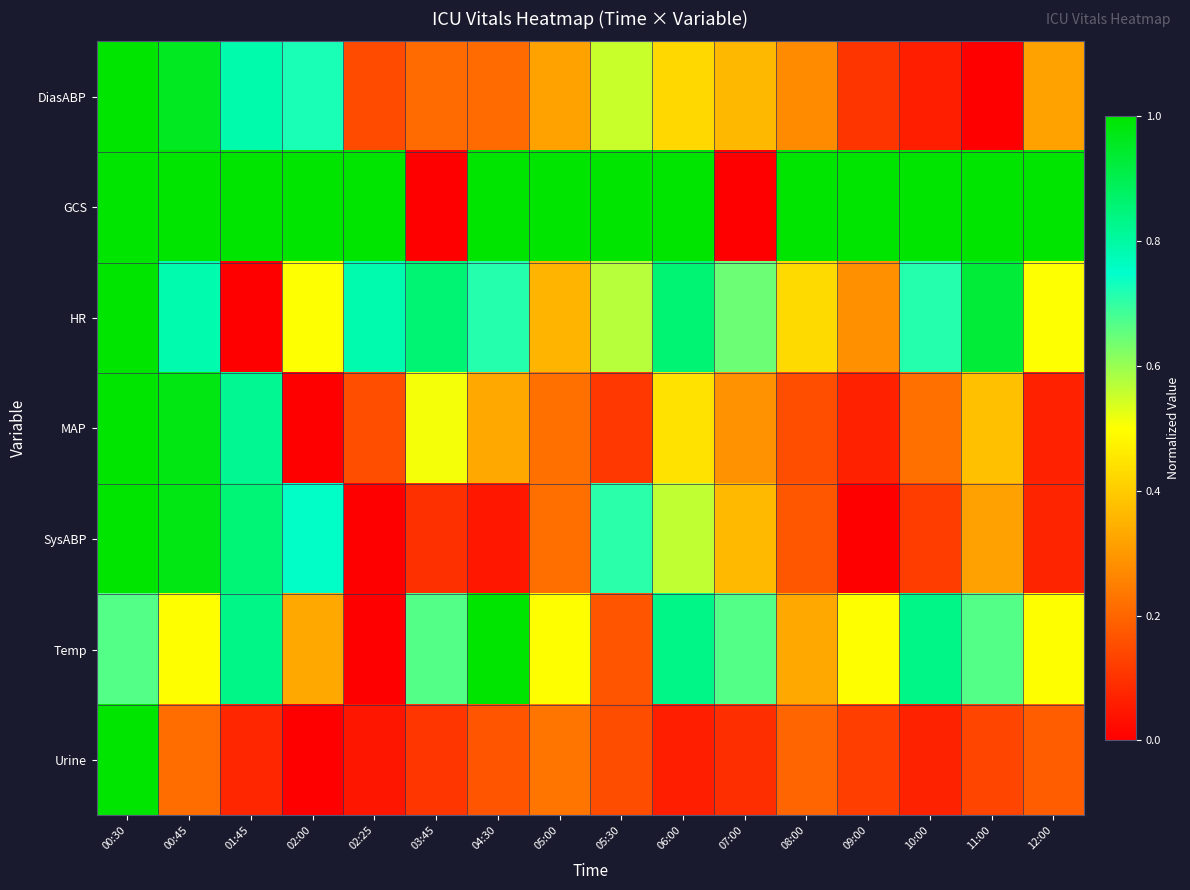

What is the total value across all series at 09:00?

2.1